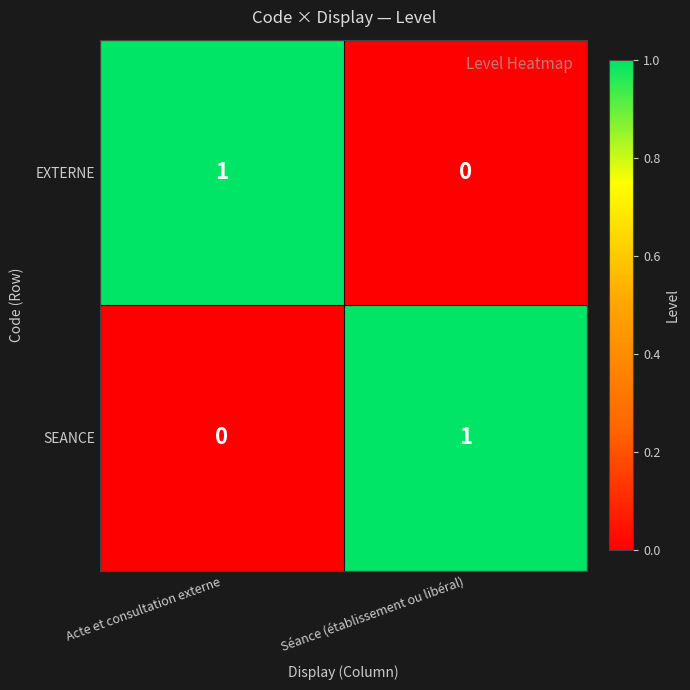

What is the maximum value shown in the chart?

1